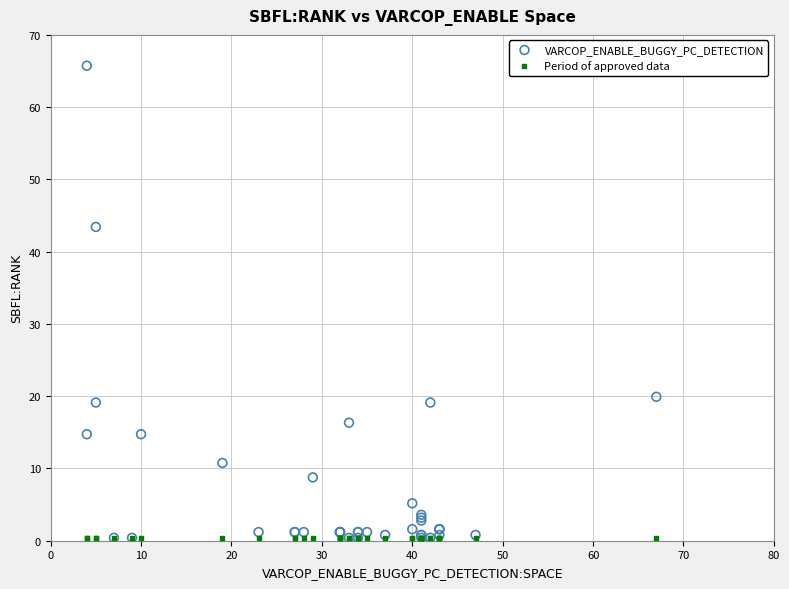

In the VARCOP_ENABLE_BUGGY_PC_DETECTION series, what Y value is closest to 33?

43.4